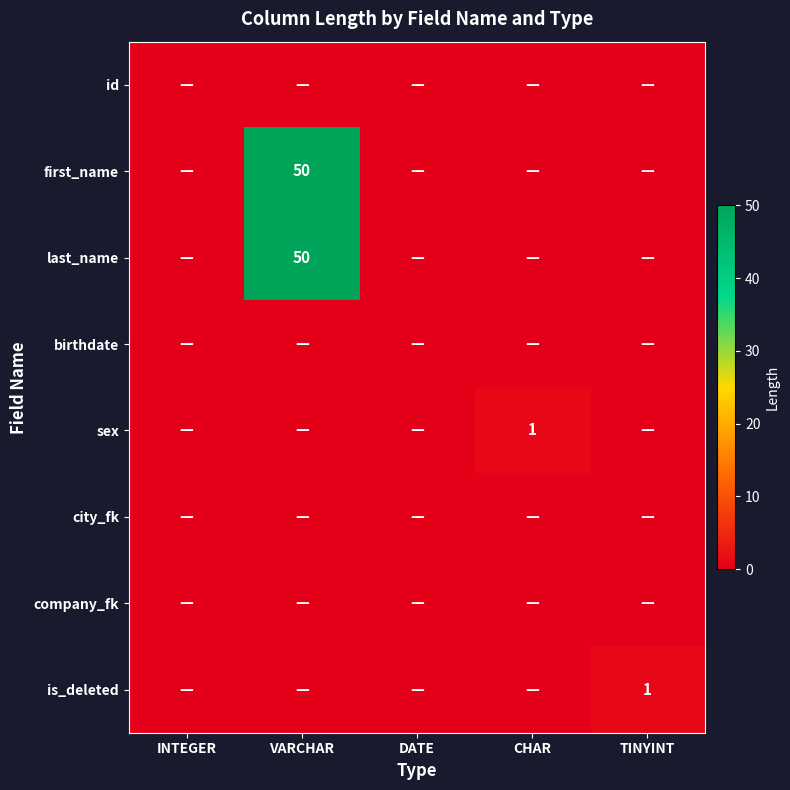

Rank the series at CHAR from lowest to highest value.

id, first_name, last_name, birthdate, city_fk, company_fk, is_deleted, sex